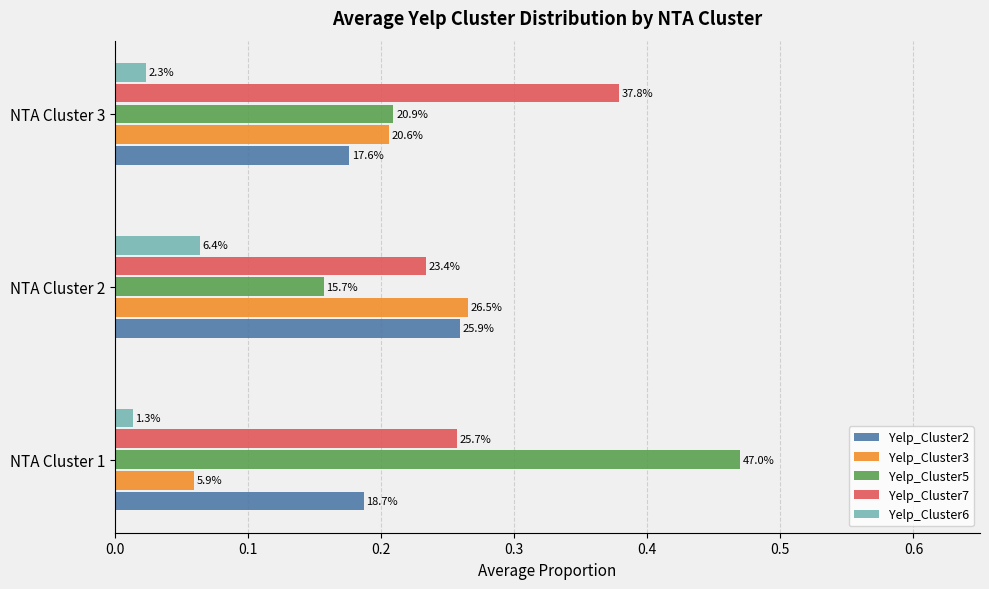

What are all the series names shown in the legend?

Yelp_Cluster2, Yelp_Cluster3, Yelp_Cluster5, Yelp_Cluster7, Yelp_Cluster6